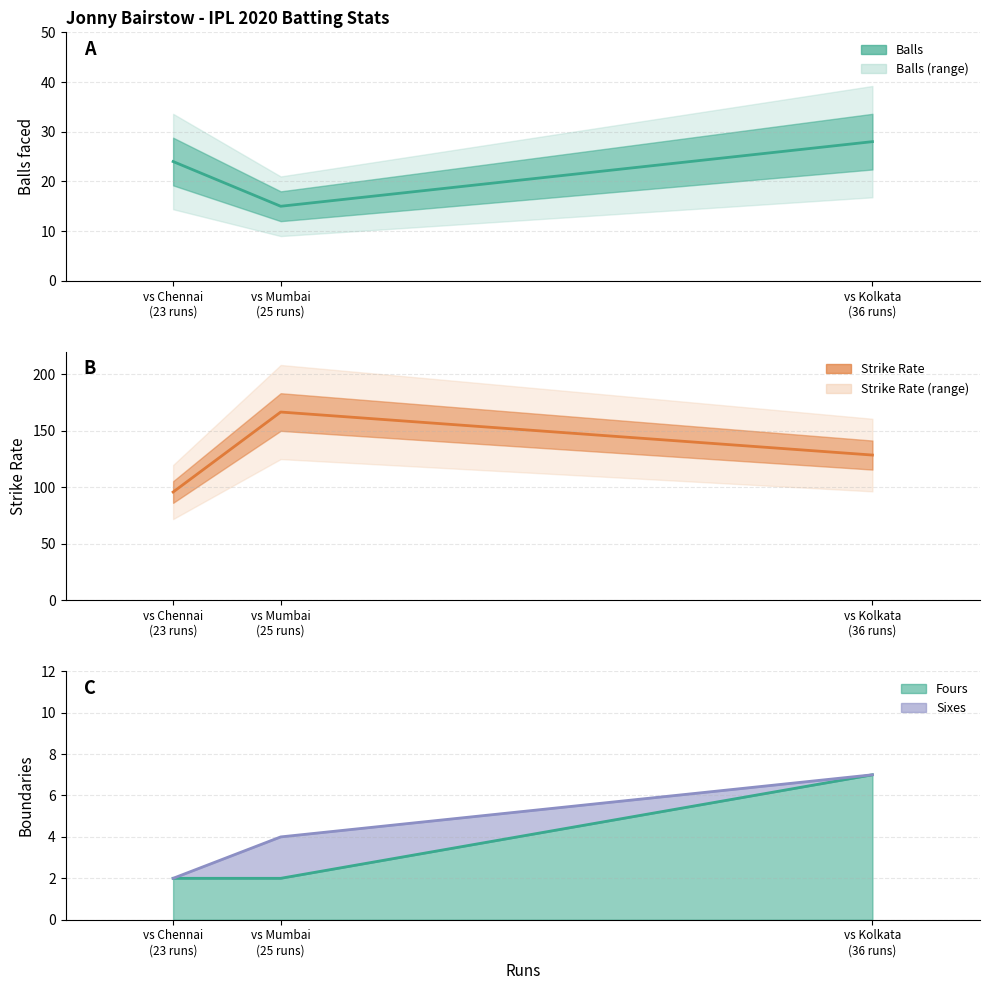

Reading right to left, what are all the values shown in this chart?

balls: 28.0	15.0	24.0
sr: 128.6	166.7	95.8
fours: 7.0	2.0	2.0
sixes: 7.0	4.0	2.0